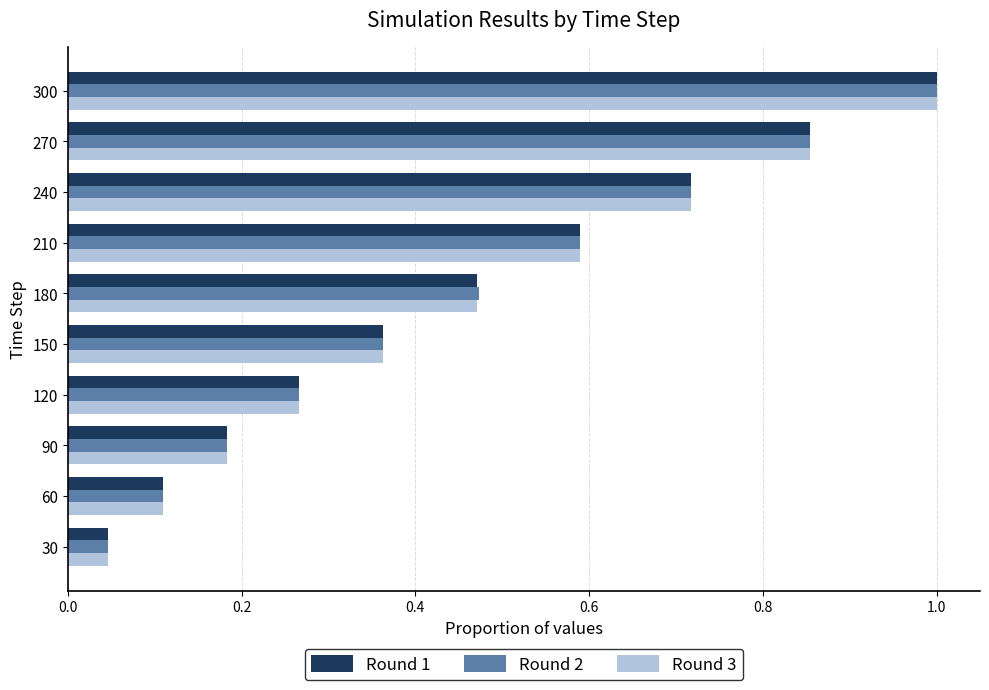

At which label does Round 3 reach its peak?

300